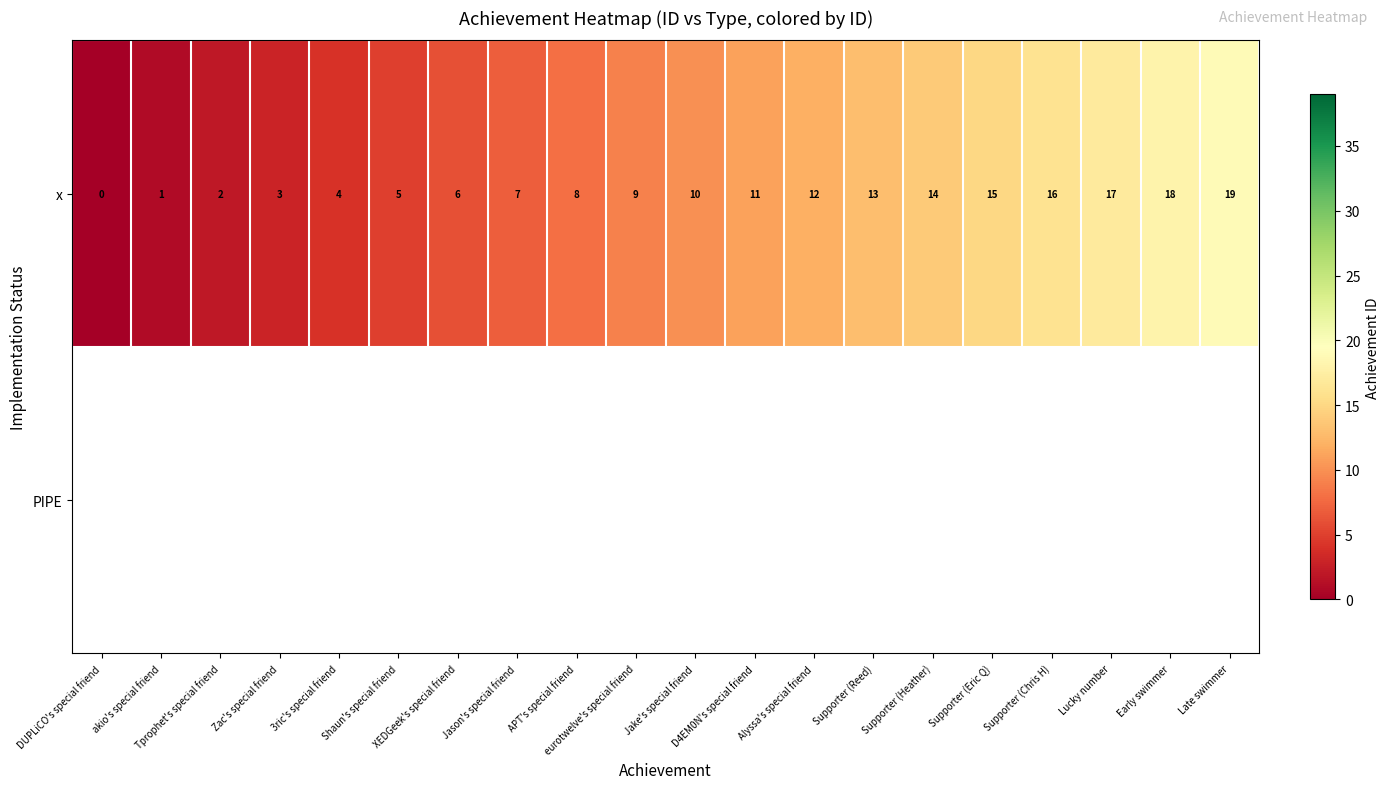

What is the highest value of the x series?

19